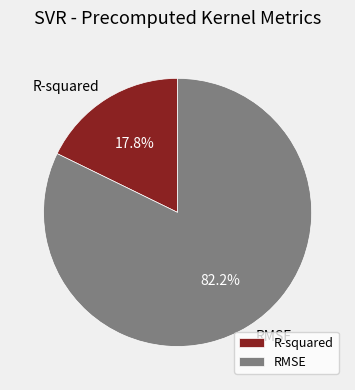

Count the number of slices in the pie.

2